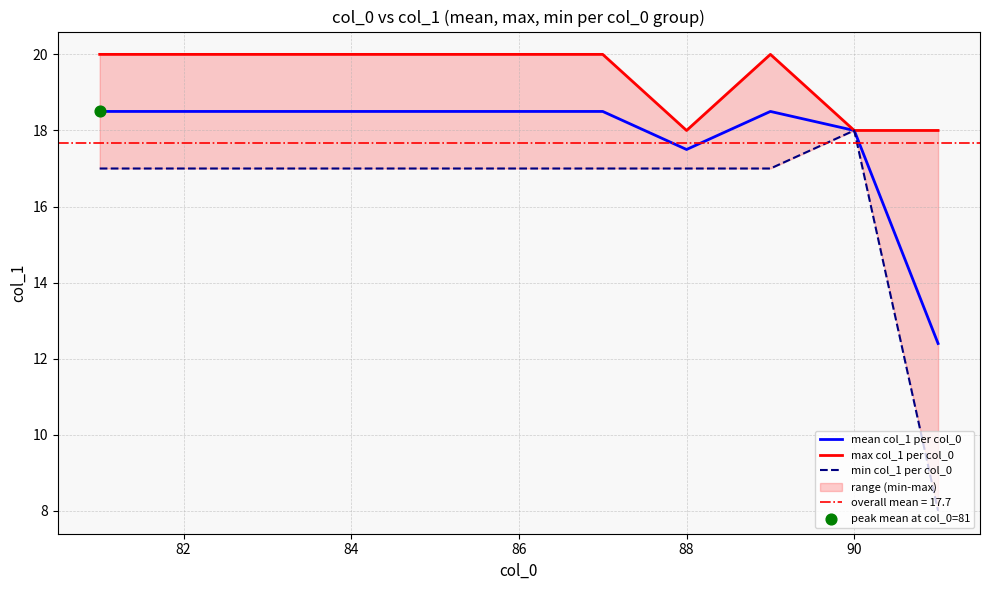

True or false: mean col_1 per col_0 has a value of 3.8 at 84.

False